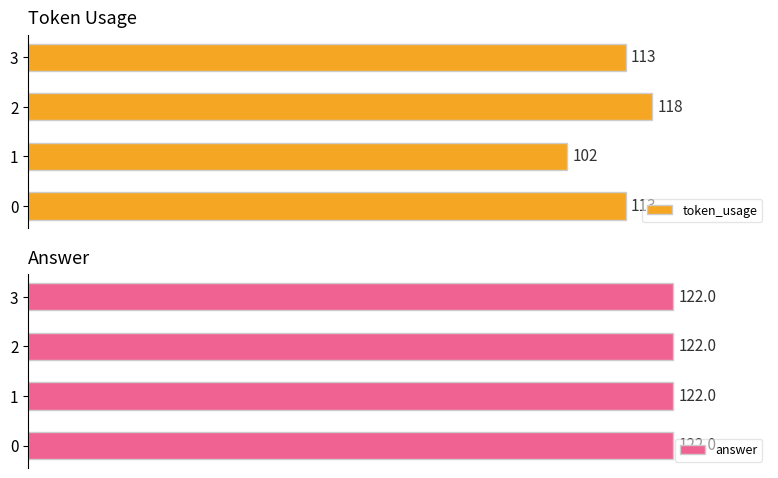

How many data points in token_usage are less than 113?

1